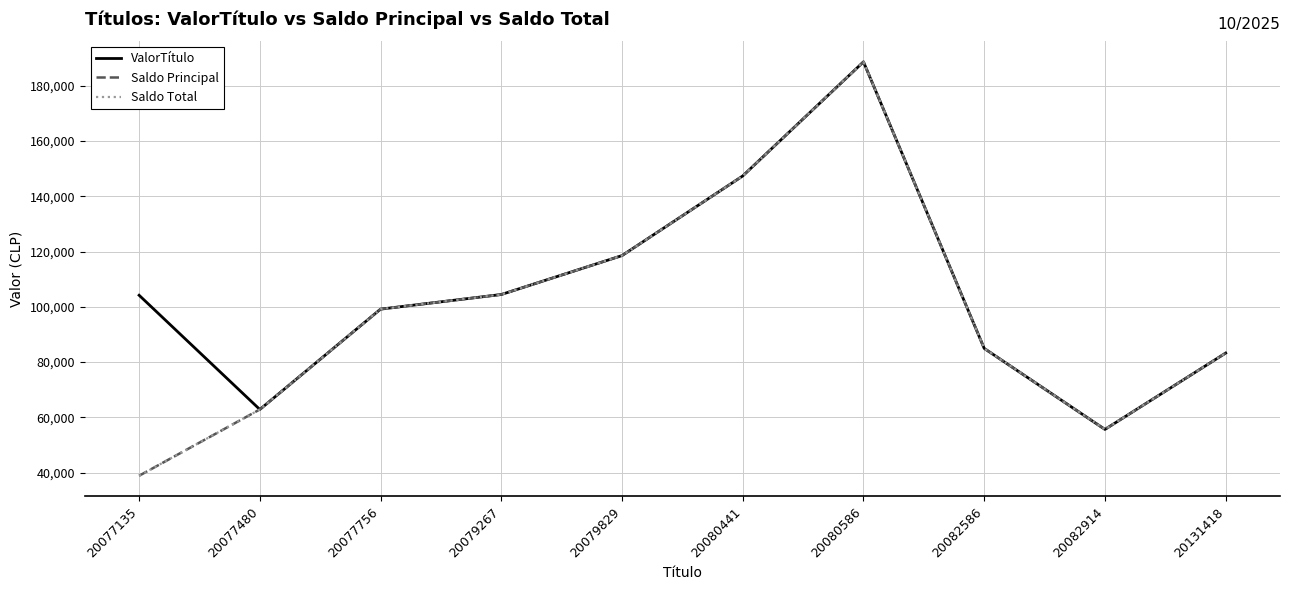

Does the chart have visible grid lines?

Yes